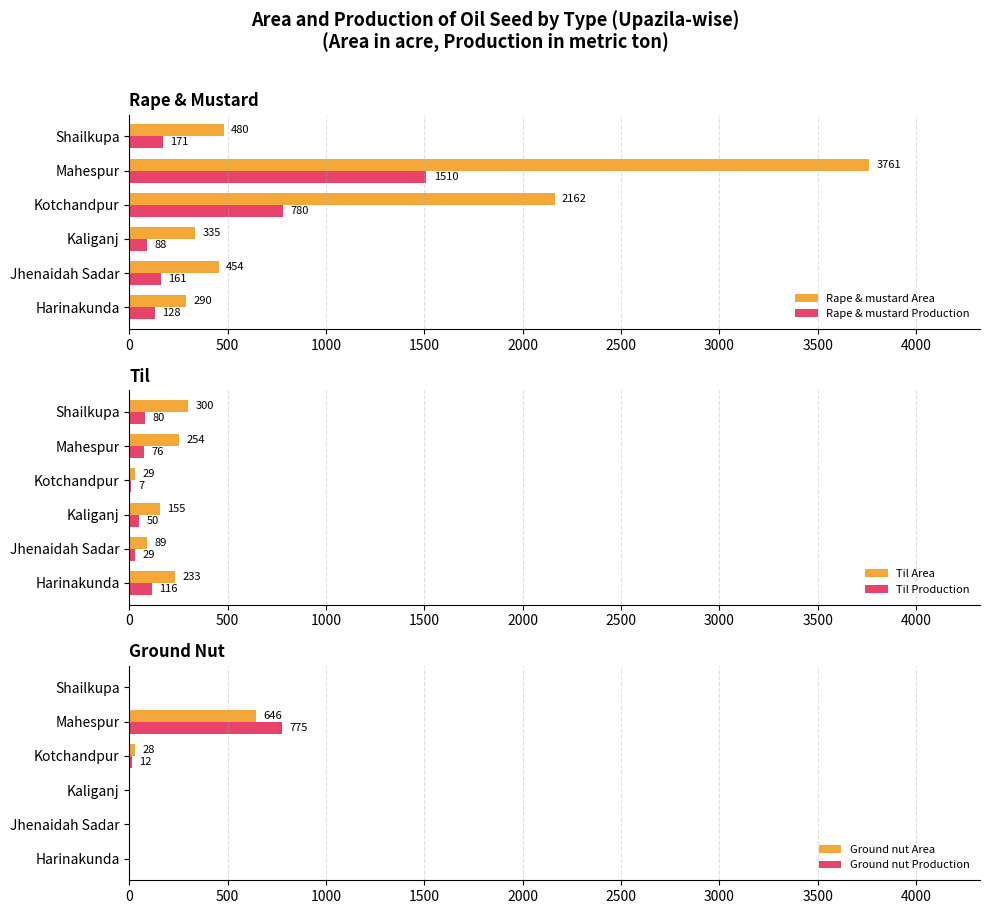

At which label is Til Production closest to 61?

Kaliganj